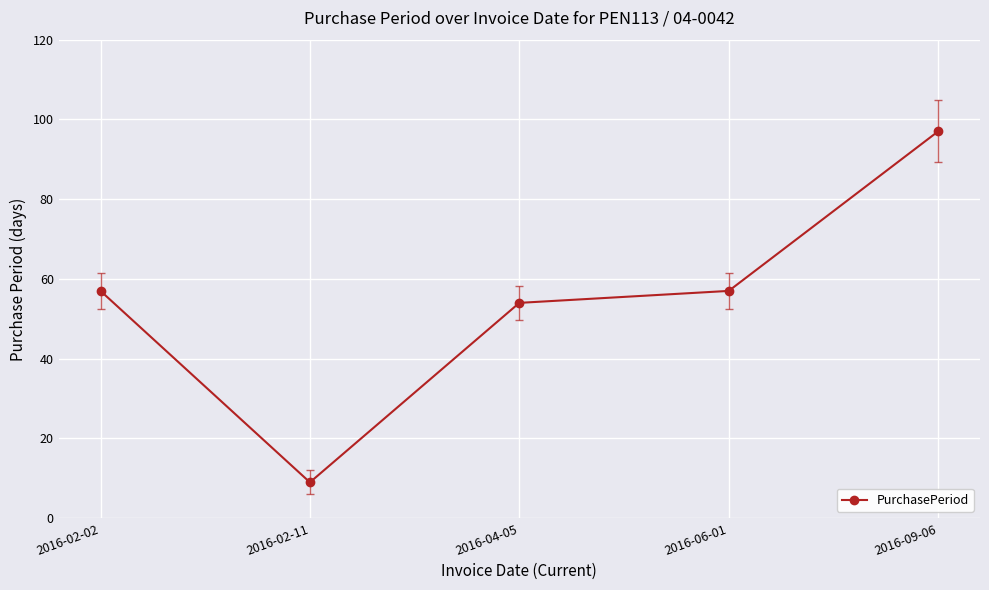

Read the value at 2016-06-01.

57